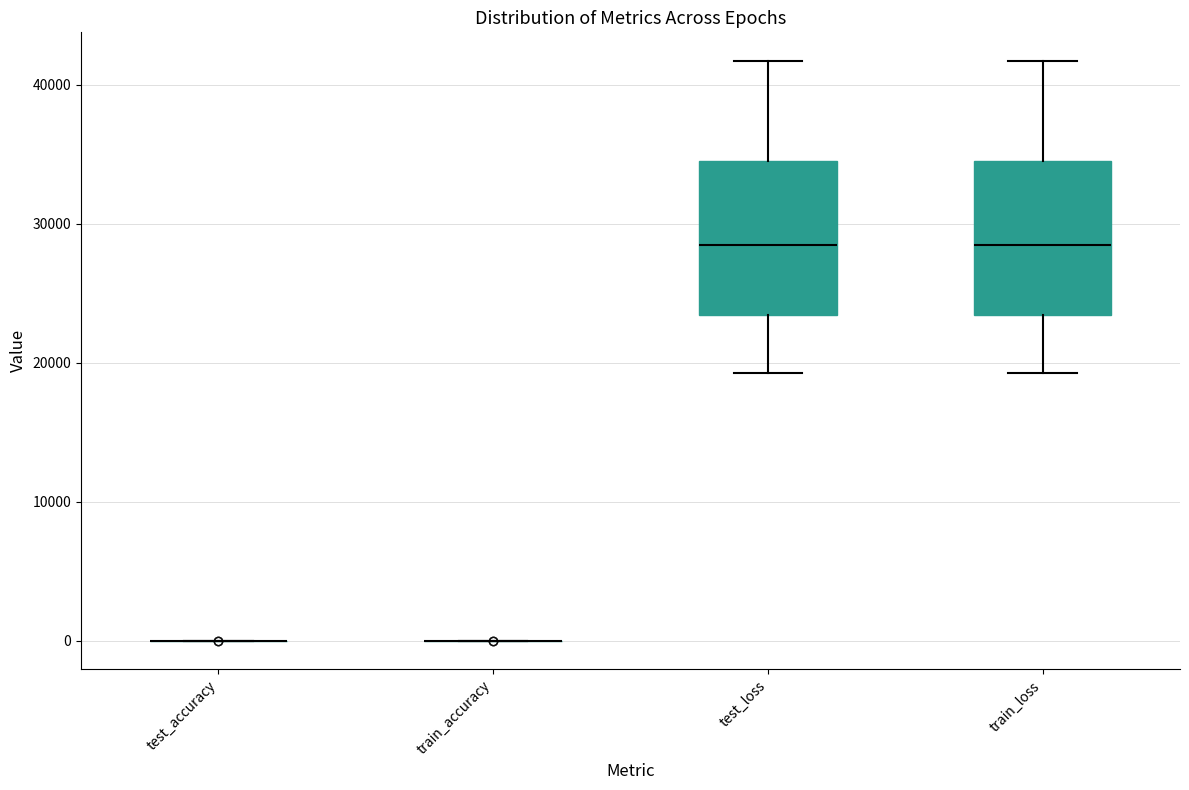

Reading left to right, transcribe this box plot: for each box, give where its median line is, the range the box spans, and where its two whiskers end, as read against the y-axis. The values are not printed on the chart, so give them approximately, as read against the axis.

test_accuracy: box collapsed to a line at 0, whiskers 0 to 0
train_accuracy: box collapsed to a line at 0, whiskers 0 to 0
test_loss: median 28000, box 23000 to 35000, whiskers 19000 to 42000
train_loss: median 28000, box 23000 to 35000, whiskers 19000 to 42000